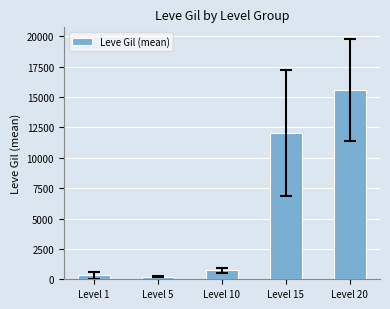

What is the difference between the values at Level 1 and Level 10?

414.5